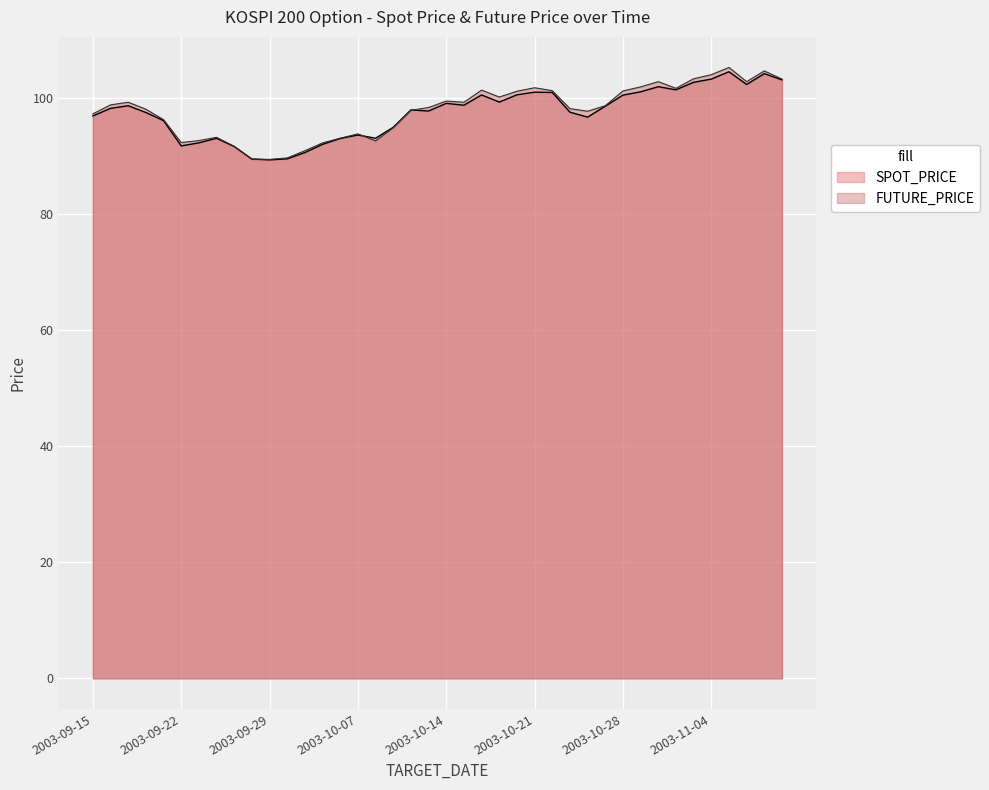

Where is SPOT_PRICE nearest to the value 96?

2003-09-19